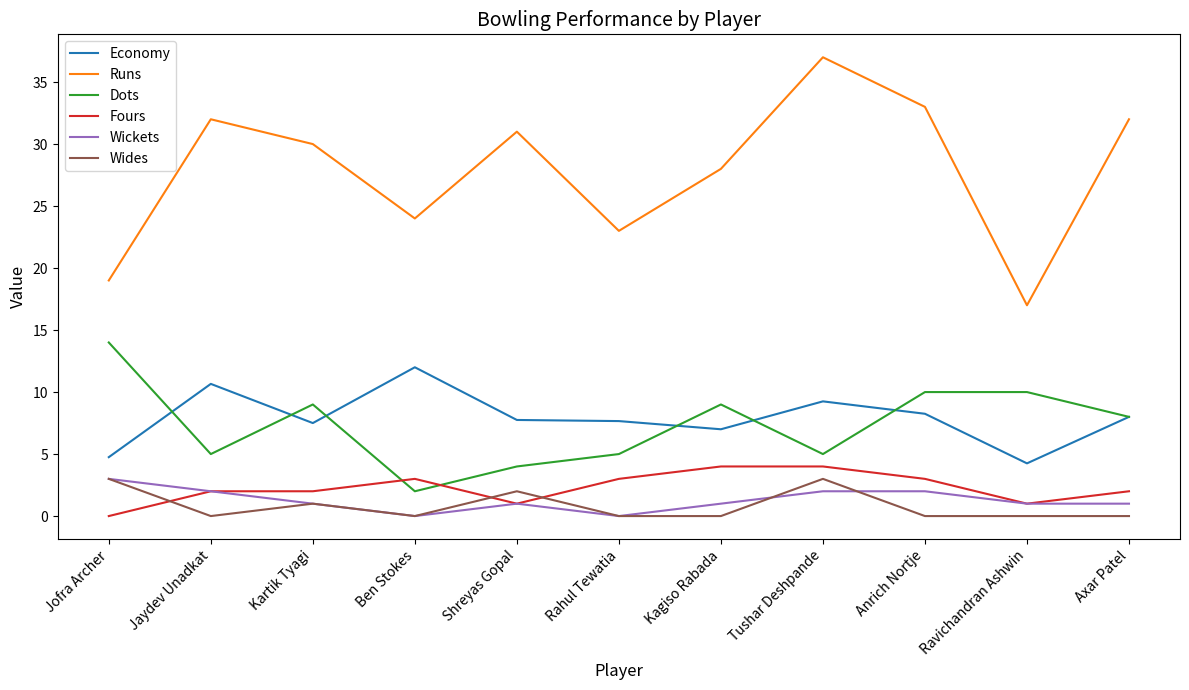

What is the lowest value of the Runs series?

17.0